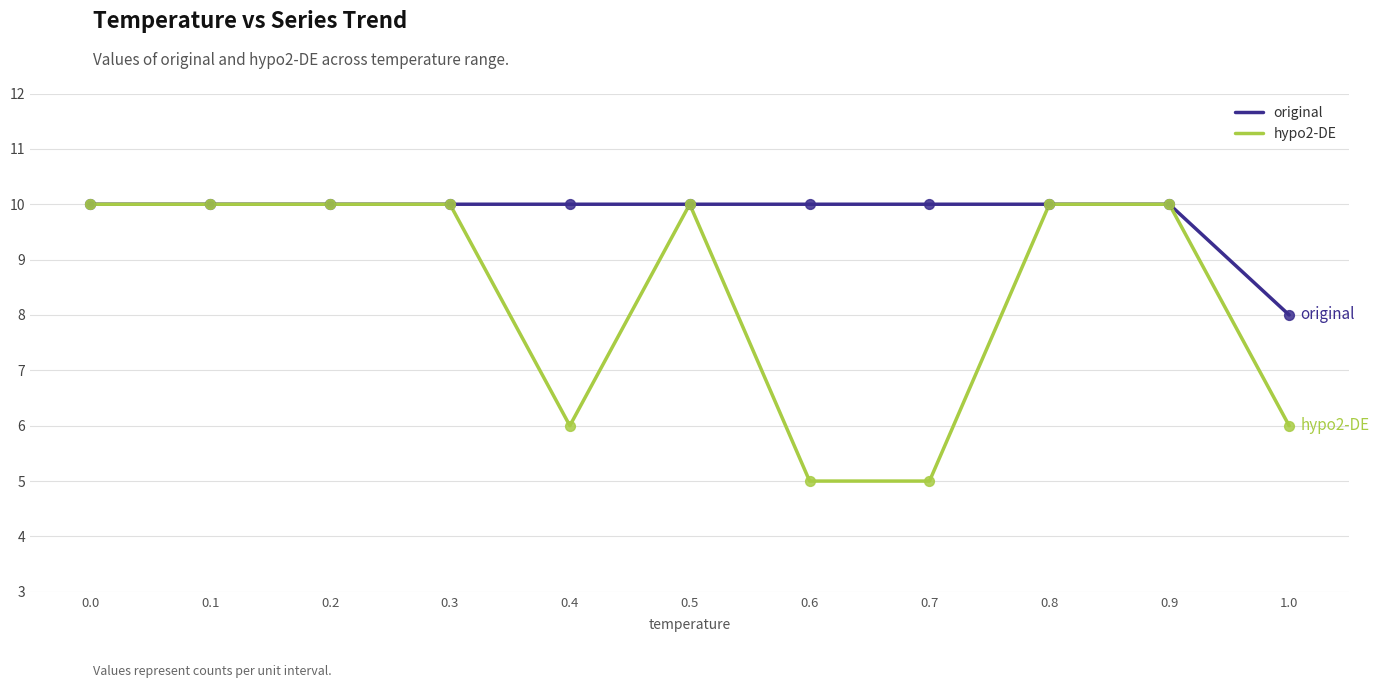

Which series has the largest total across all categories?

original